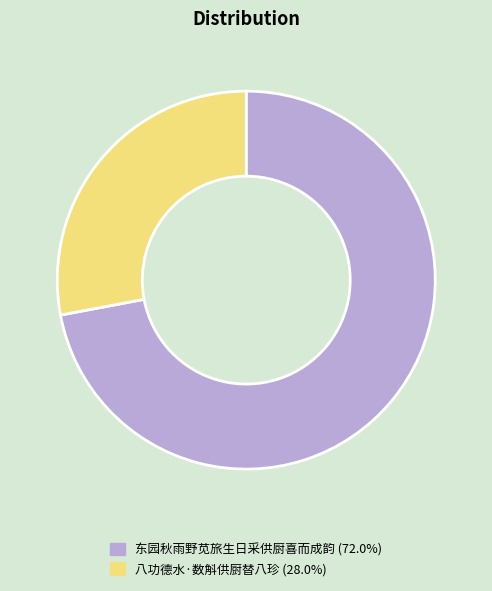

Rank the categories by value from highest to lowest.

东园秋雨野苋旅生日采供厨喜而成韵, 八功德水·数斛供厨替八珍